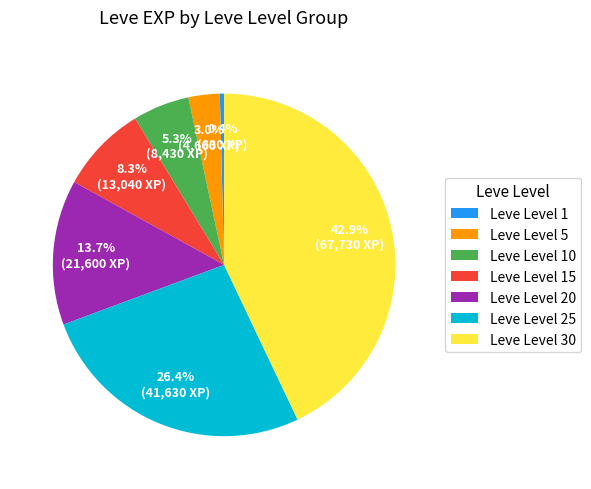

How much of the chart is everything except Leve Level 25?

73.6%